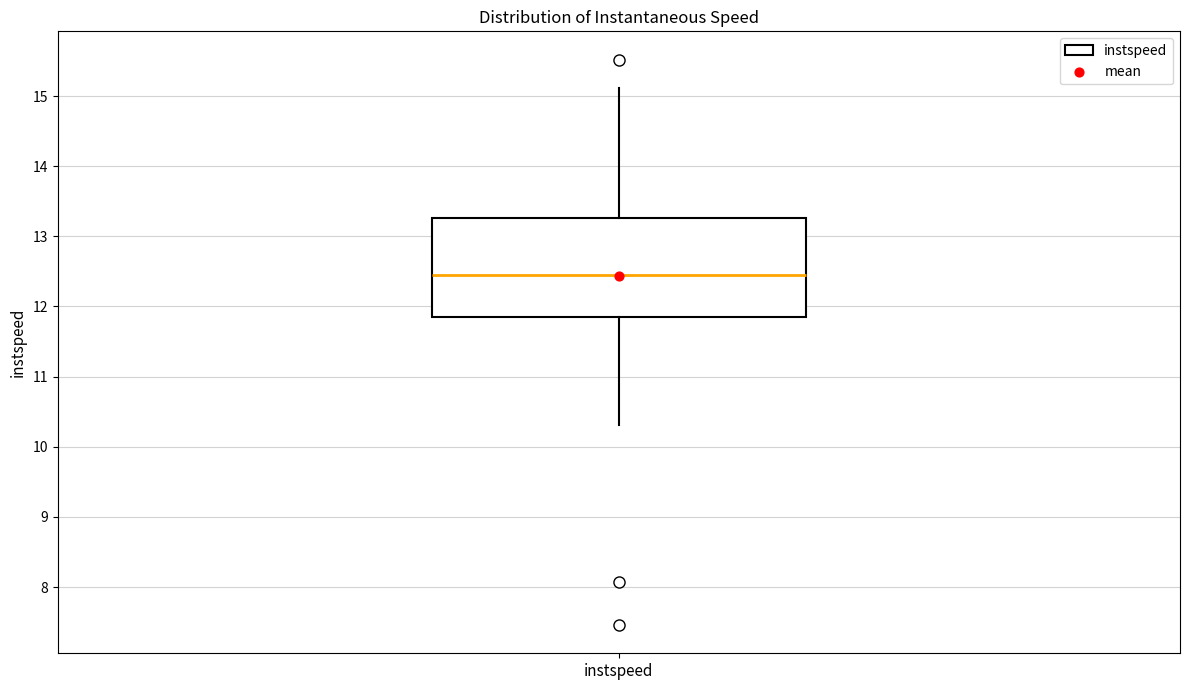

Read this box plot against the y-axis: the position of the median line, the range covered by the box, and the ends of both whiskers. The values are not printed on the chart, so give them approximately, as read against the axis.

median 12.4, box 11.8 to 13.3, whiskers 10.3 to 15.1